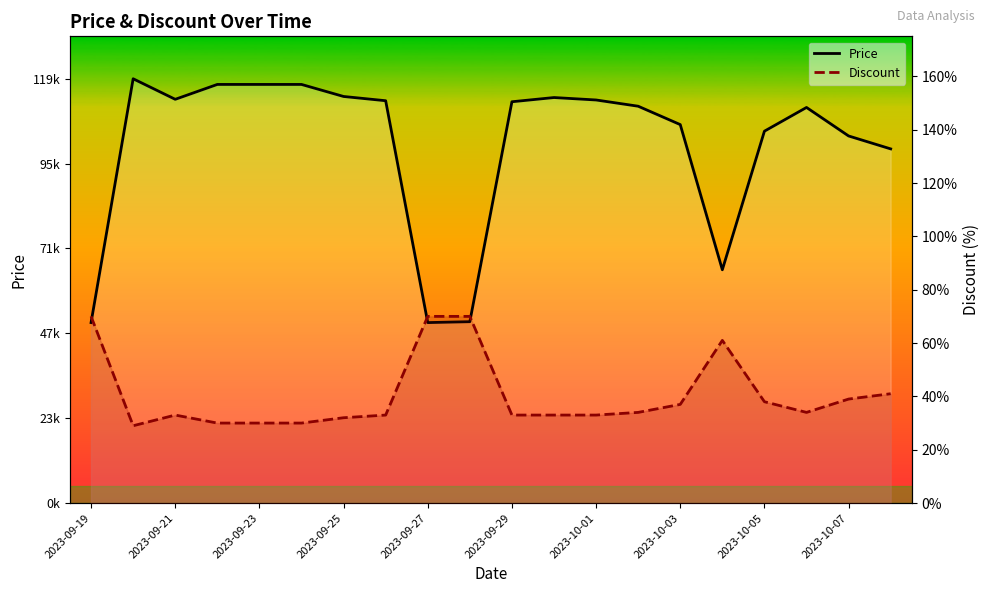

True or false: Price and Discount intersect in this chart.

False